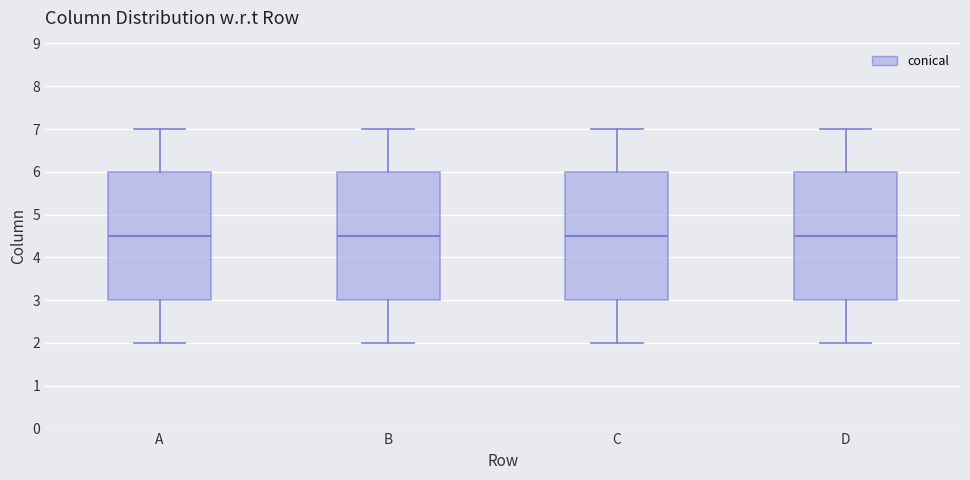

Where is the upper edge of the box for C on the y-axis? The values are not printed on the chart, so give them approximately, as read against the axis.

6.0